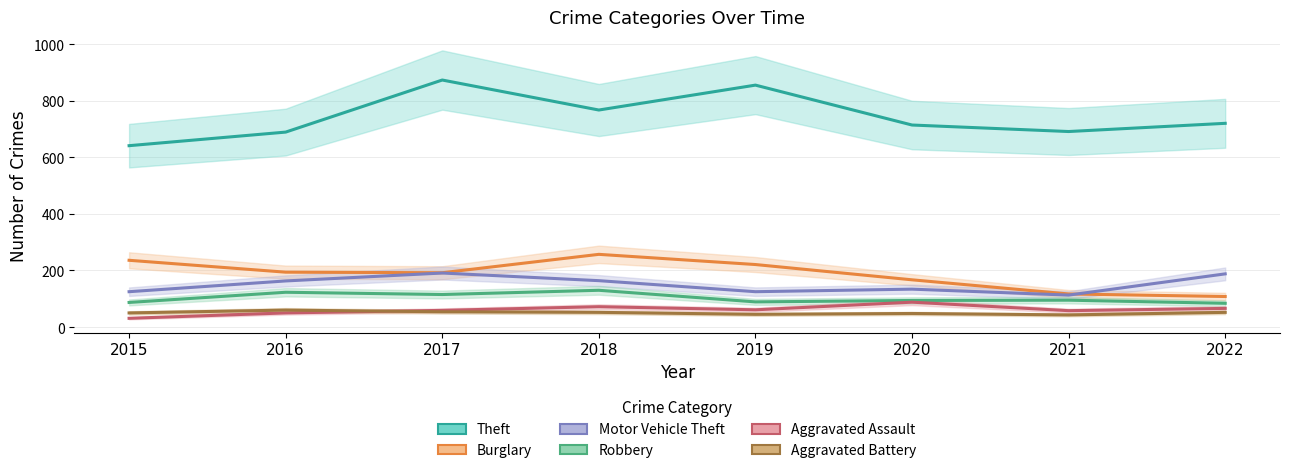

List the labels in order of Burglary value, smallest first.

2022, 2021, 2020, 2017, 2016, 2019, 2015, 2018